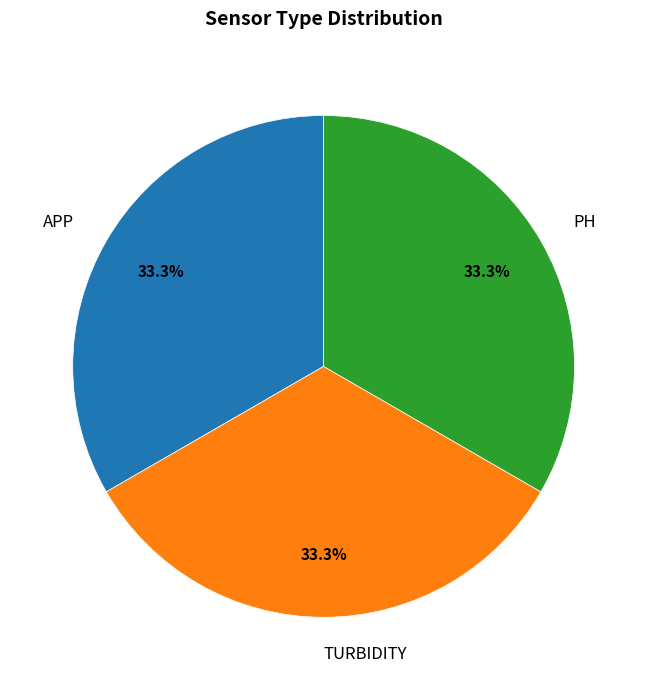

Combined, do TURBIDITY and PH account for over 50%?

Yes